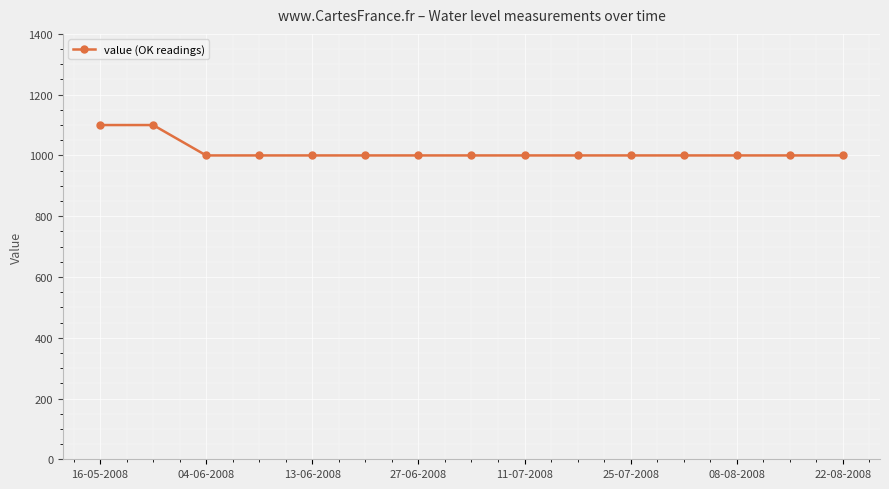

How many lines are shown in the chart?

1